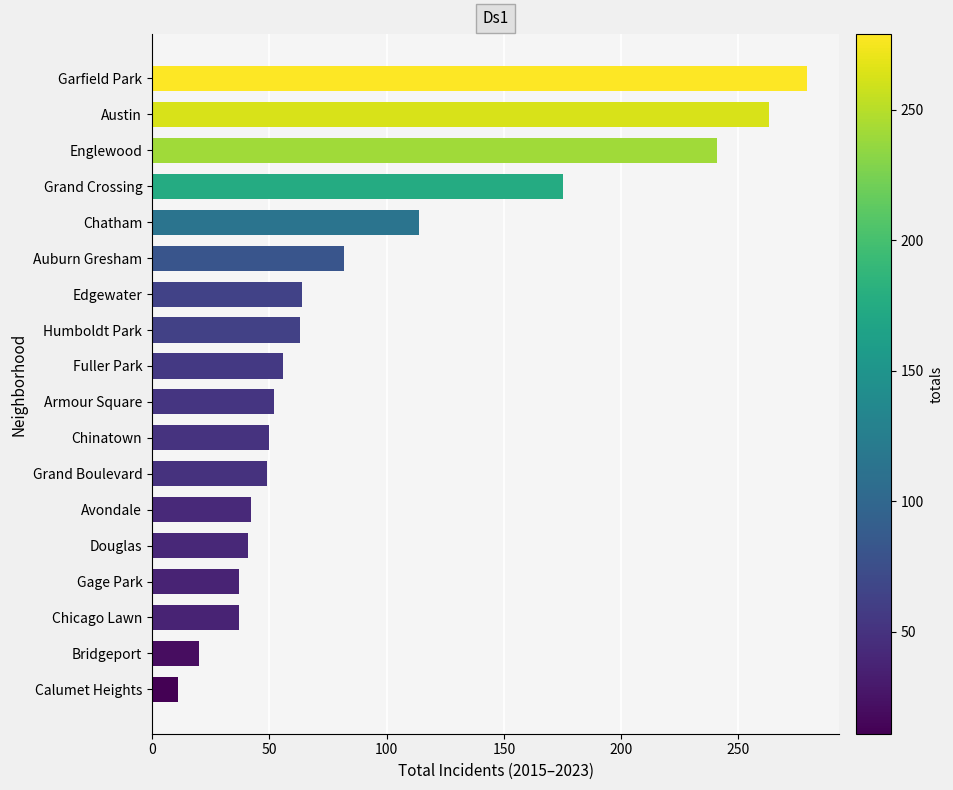

Approximately how many times larger is the value at Calumet Heights compared to Douglas?

0.3